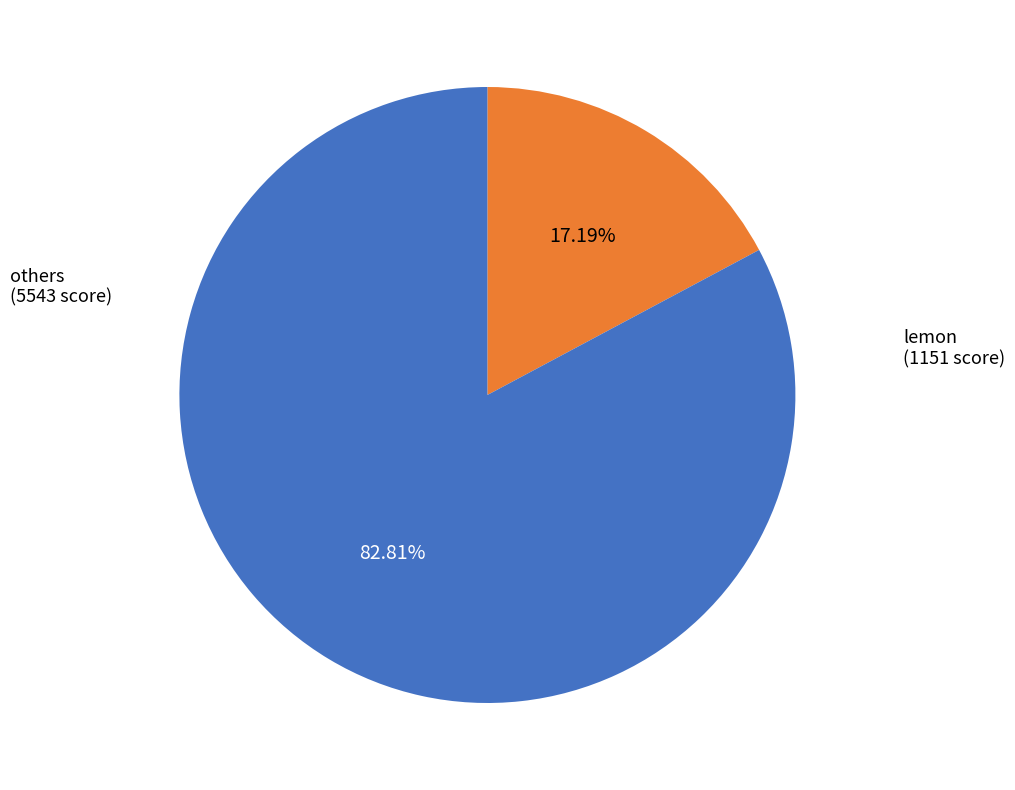

Does any single category account for the majority?

Yes